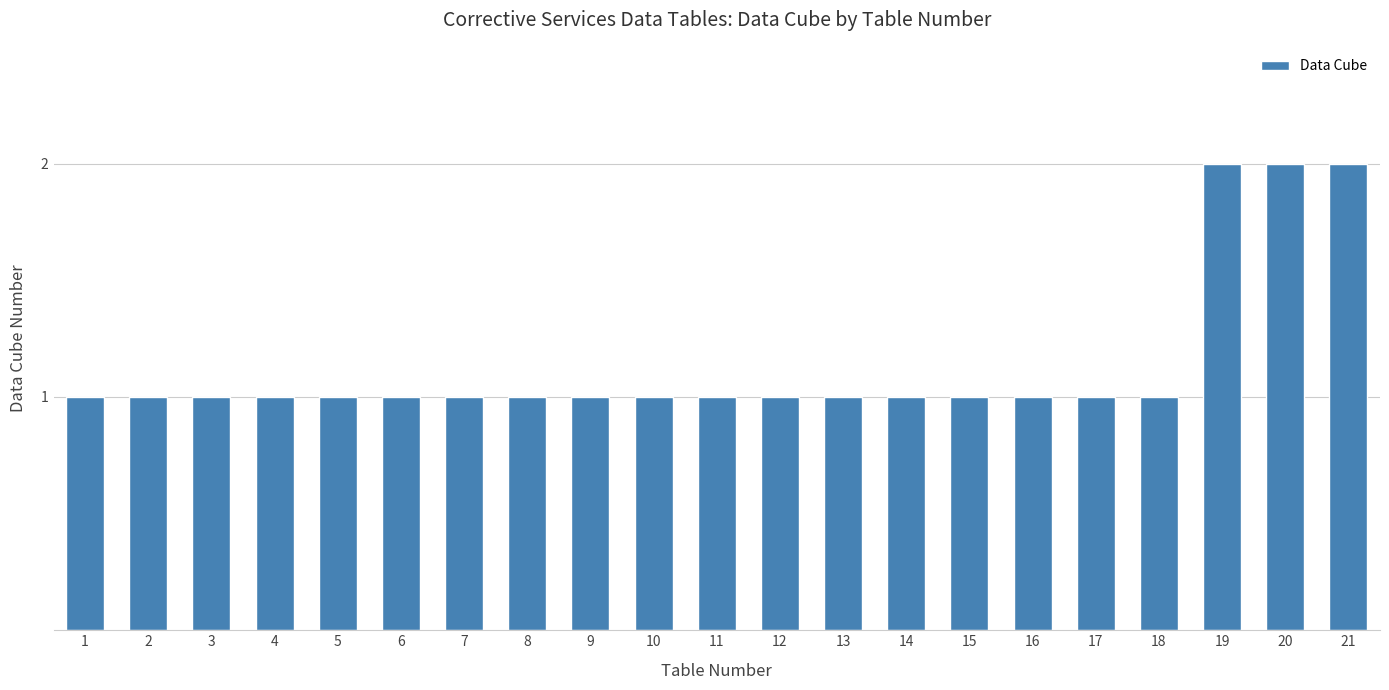

Reading left to right, transcribe all the data shown in this chart.

1	1	1	1	1	1	1	1	1	1	1	1	1	1	1	1	1	1	2	2	2